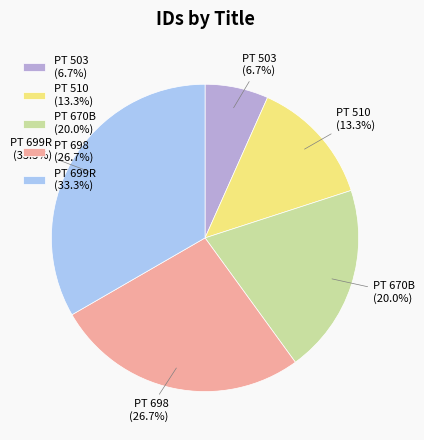

To the nearest percent, what percentage of the pie is PT 510?

13%